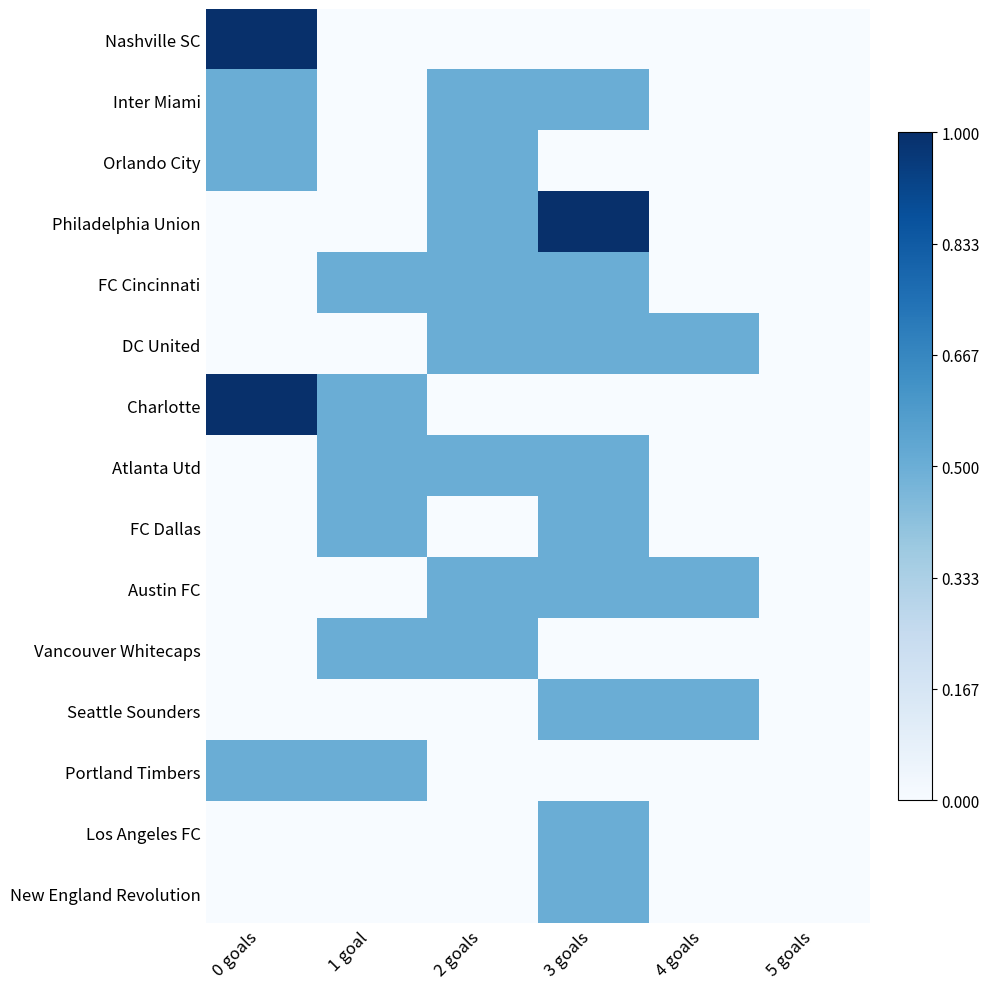

Count the number of data series in this chart.

15